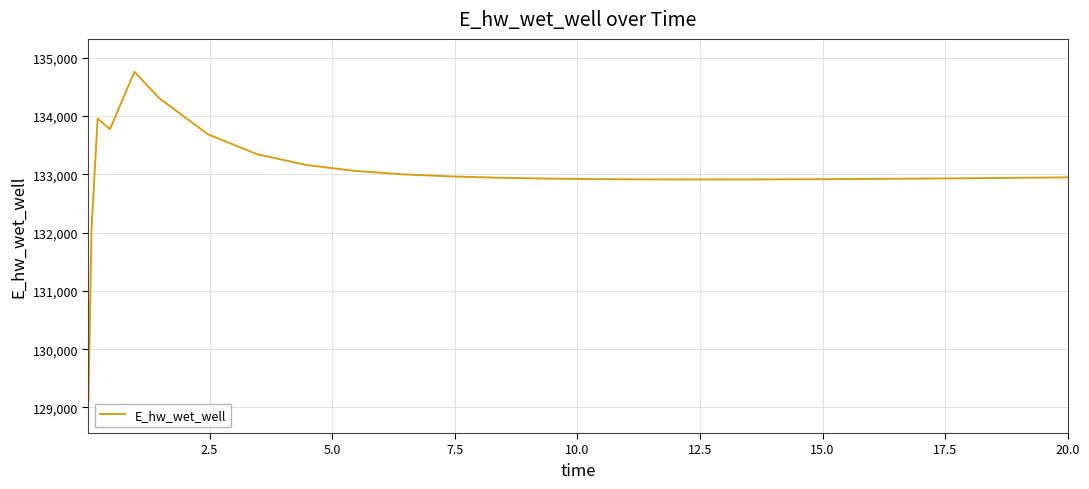

What is the difference between the maximum and minimum values?

5635.8